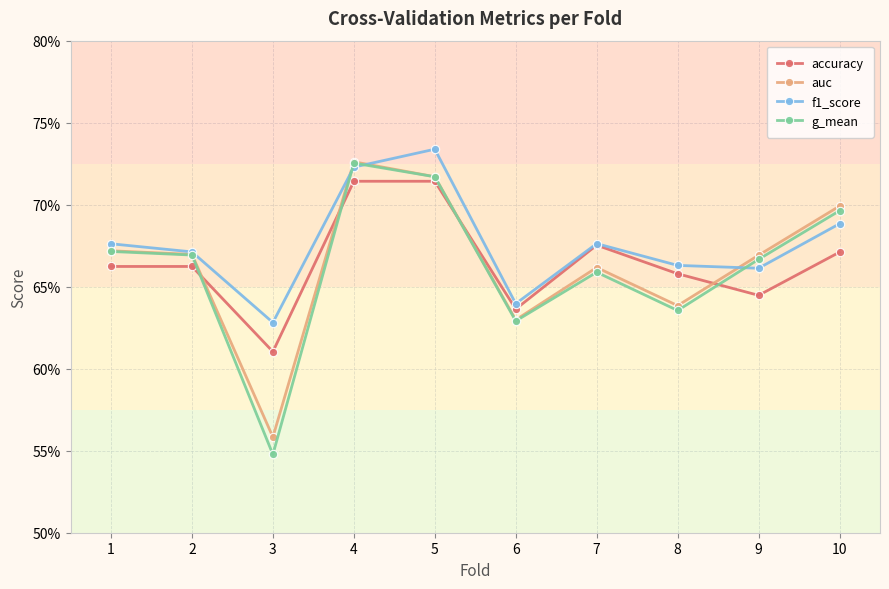

Is this an area chart (filled region under the line)?

No